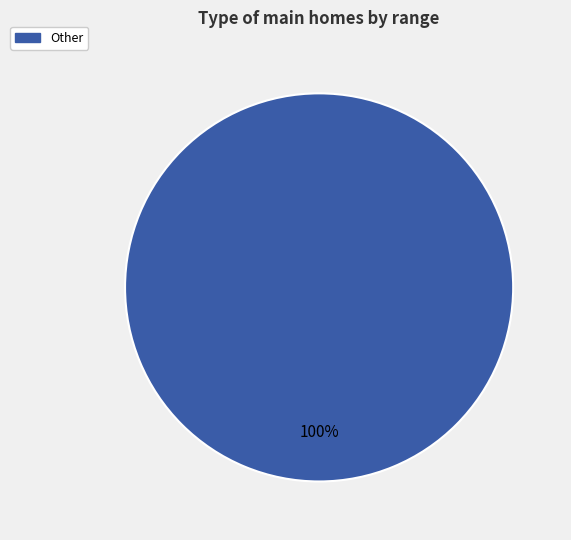

Does Other account for over 50% of the chart?

Yes